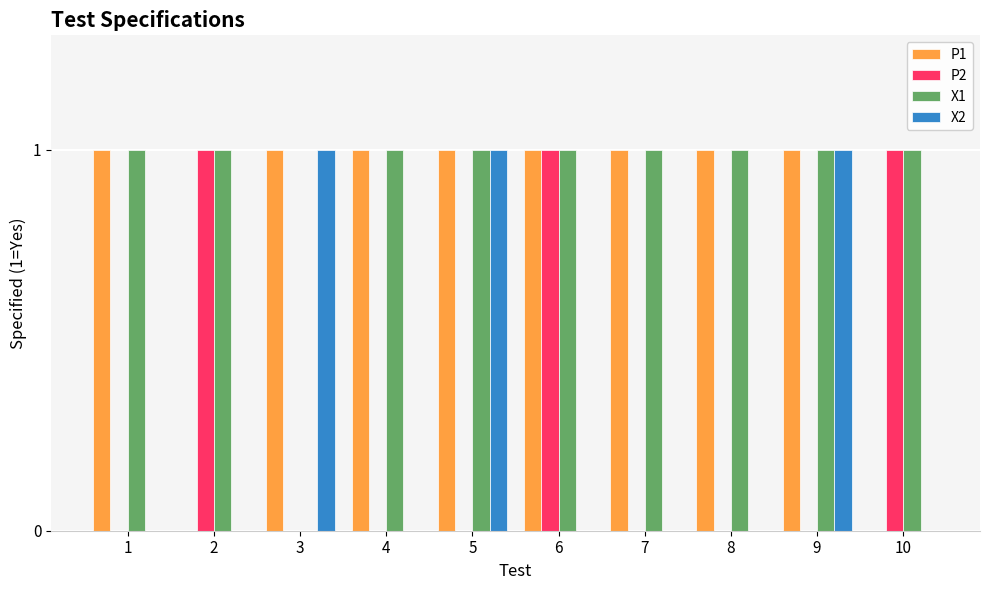

Between 8 and 9, which series saw the biggest shift?

X2